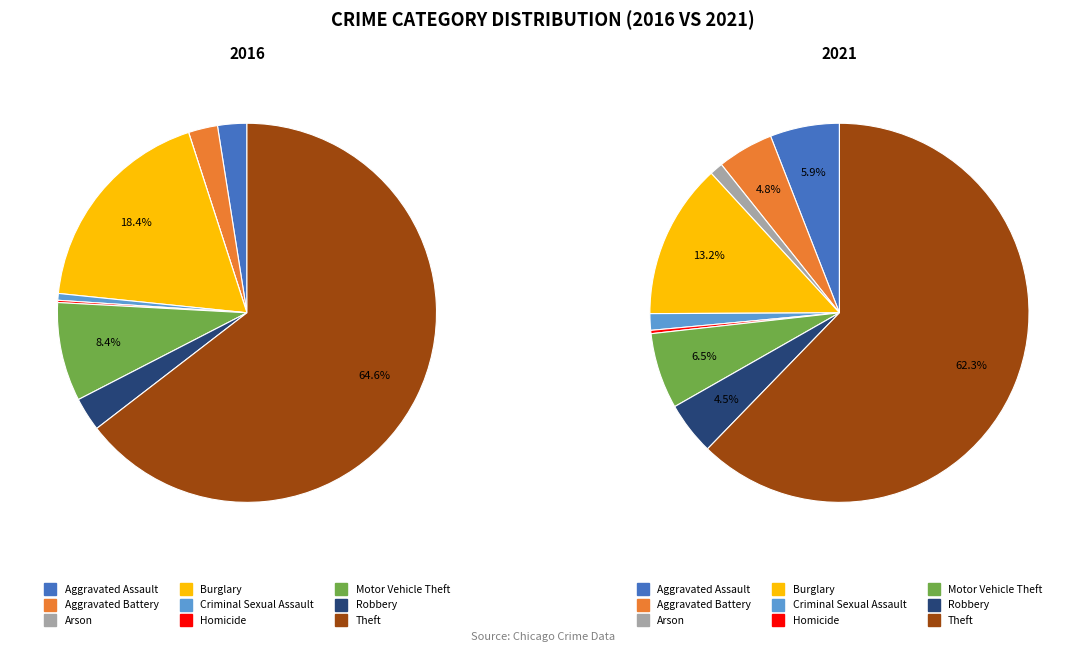

How many segments does this pie chart have?

9